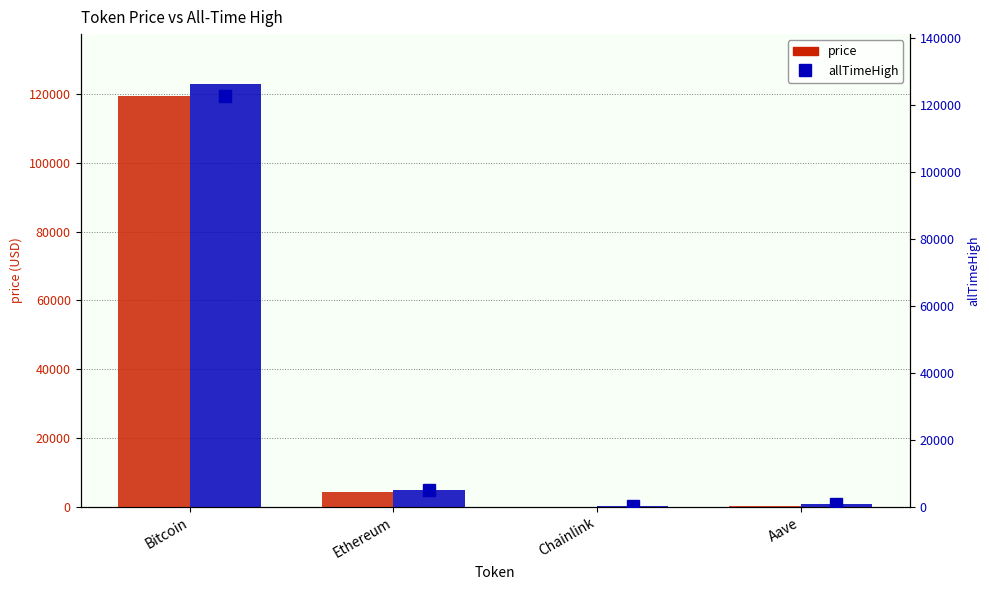

Reading left to right, transcribe all the data shown in this chart.

price: 119547.0	4189.6	21.4	296.1
allTimeHigh: 122838.0	4878.3	52.7	661.7
allTimeHigh (secondary): 122838.0	4878.3	52.7	661.7